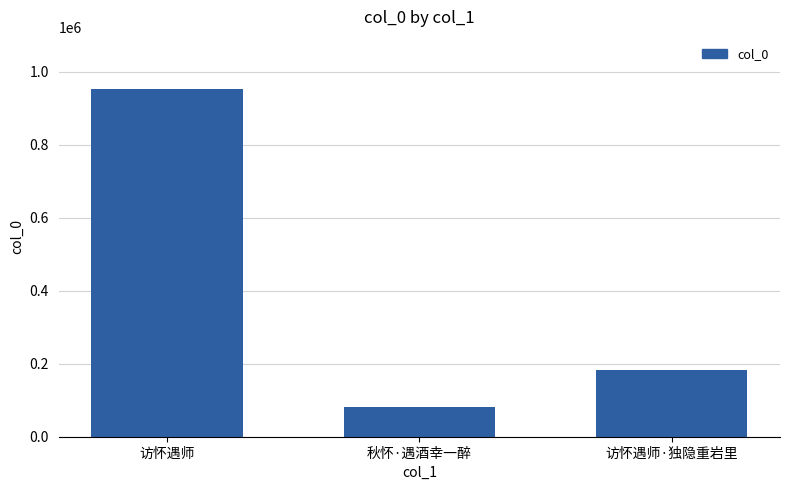

At which category does the chart reach its minimum across all series?

秋怀·遇酒幸一醉